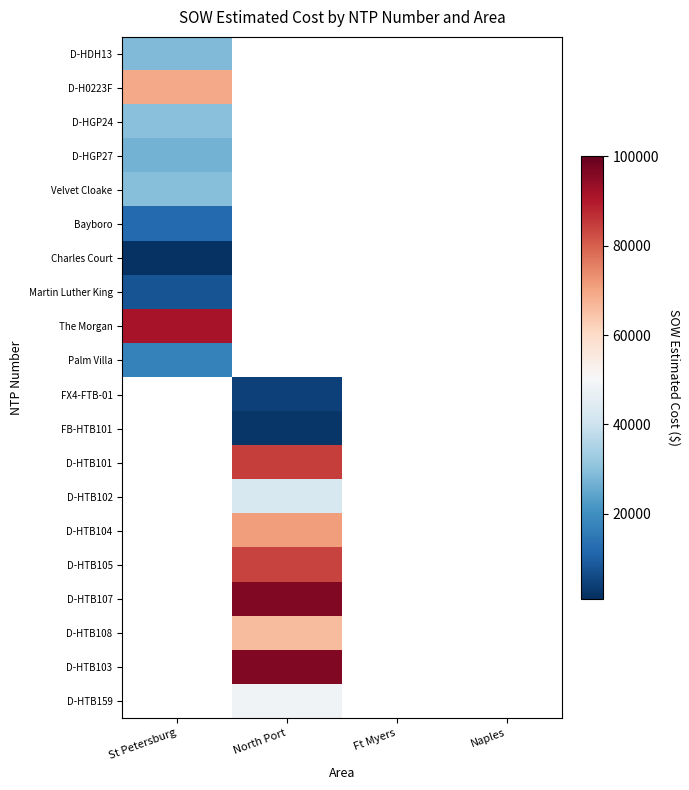

Is the value of D-HTB108 at North Port greater than the value of D-HGP24 at Naples?

No